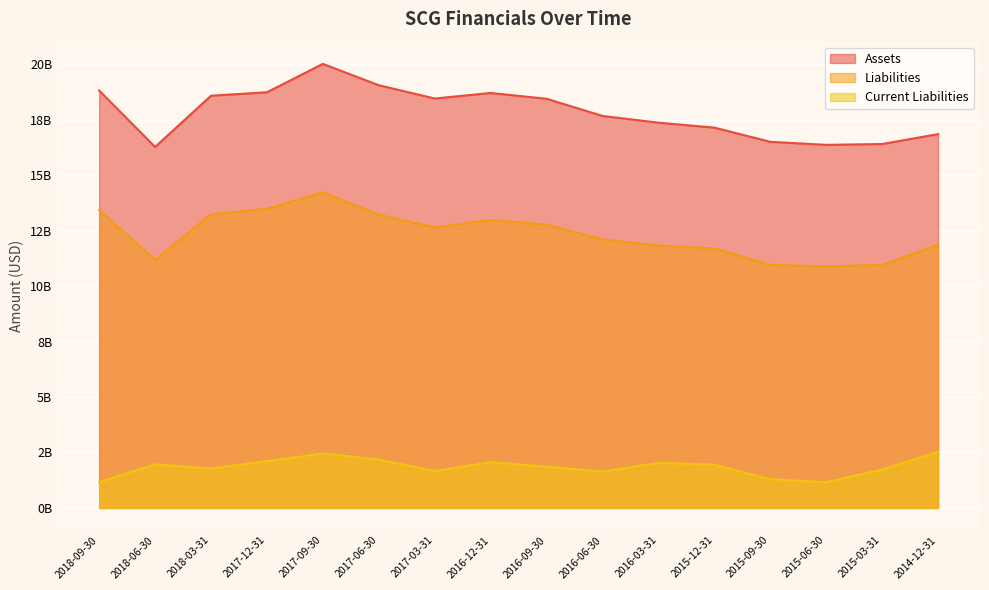

Is it true that Current Liabilities equals 1.7 at 2017-03-31?

True